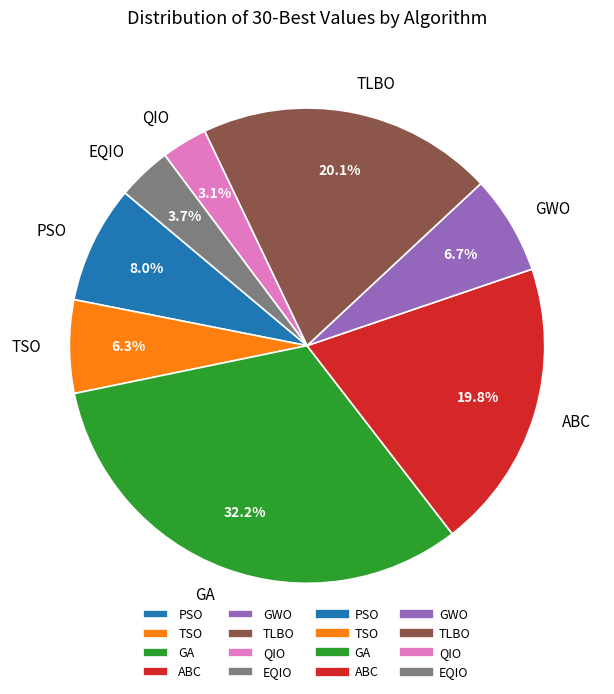

How many slices are in this pie chart?

8